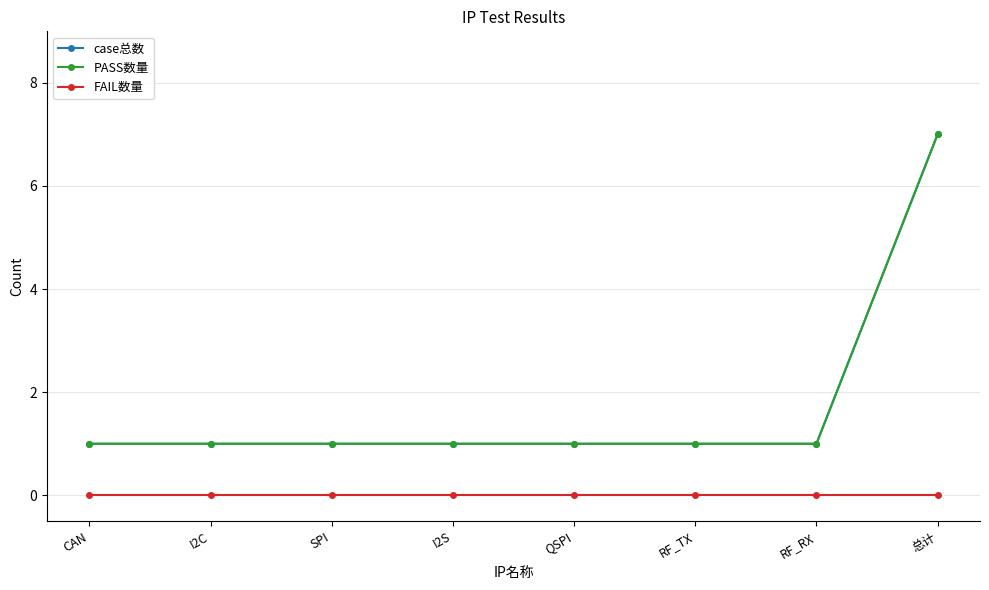

What is the label of the 8th point from the left?

总计